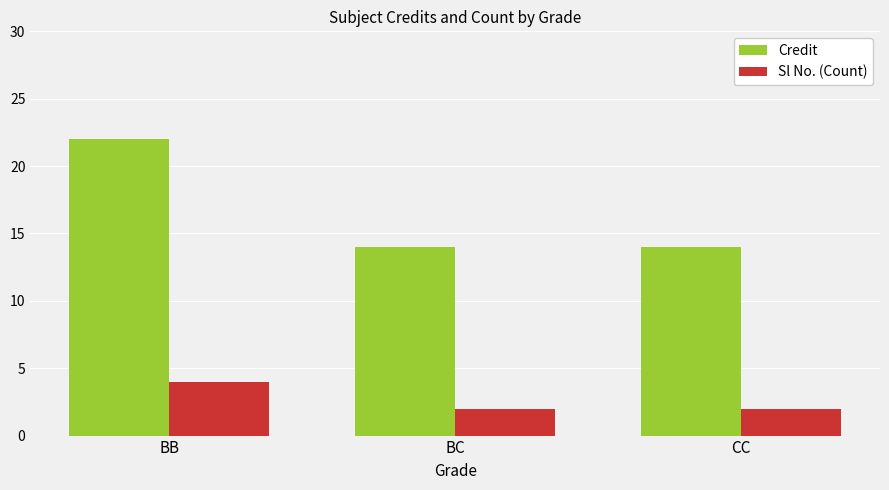

What is the maximum value shown in the chart?

22